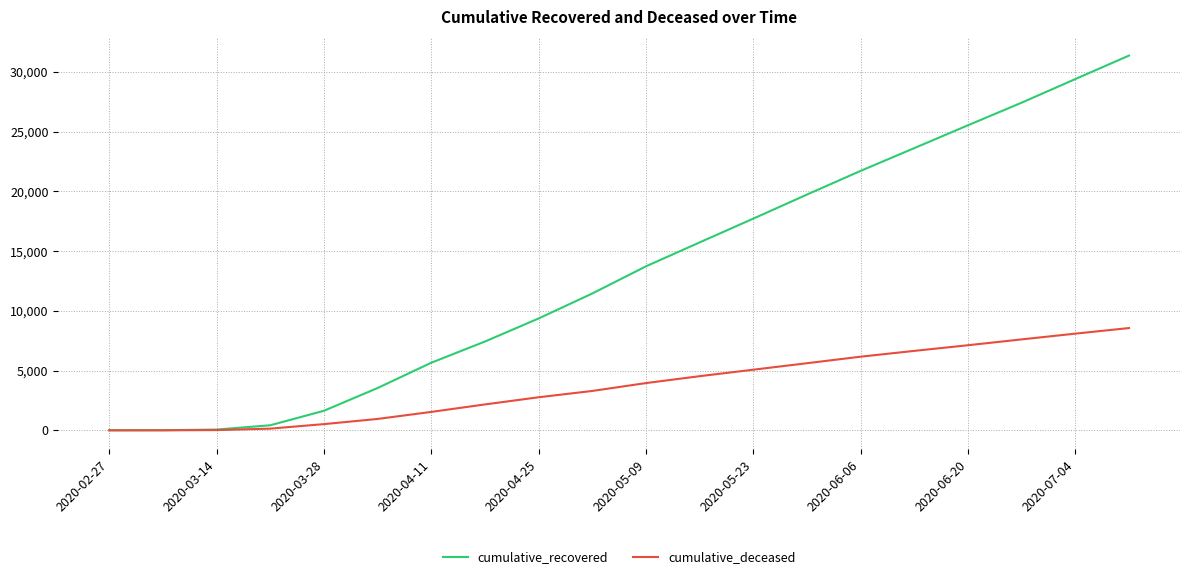

List the series in order of their peak value, lowest first.

cumulative_deceased, cumulative_recovered